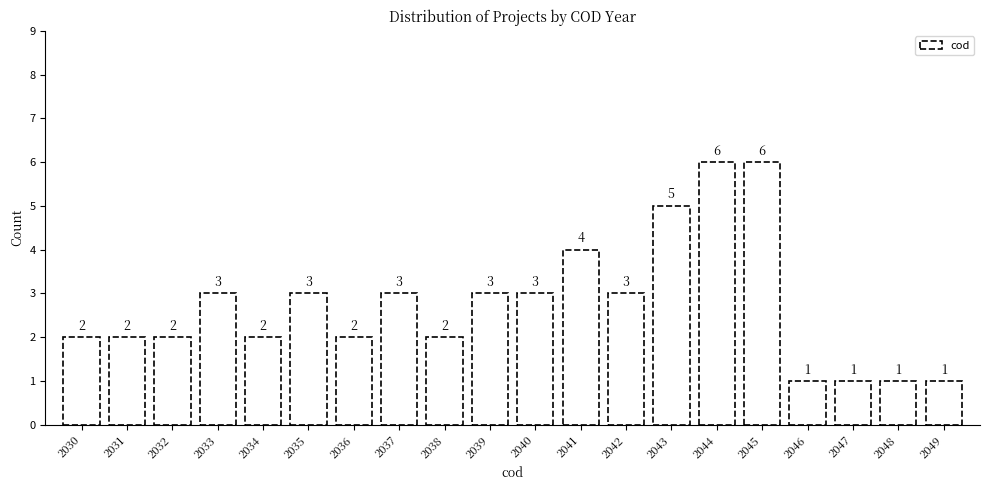

Reading left to right, what are all the values shown in this chart?

2030=2	2031=2	2032=2	2033=3	2034=2	2035=3	2036=2	2037=3	2038=2	2039=3	2040=3	2041=4	2042=3	2043=5	2044=6	2045=6	2046=1	2047=1	2048=1	2049=1